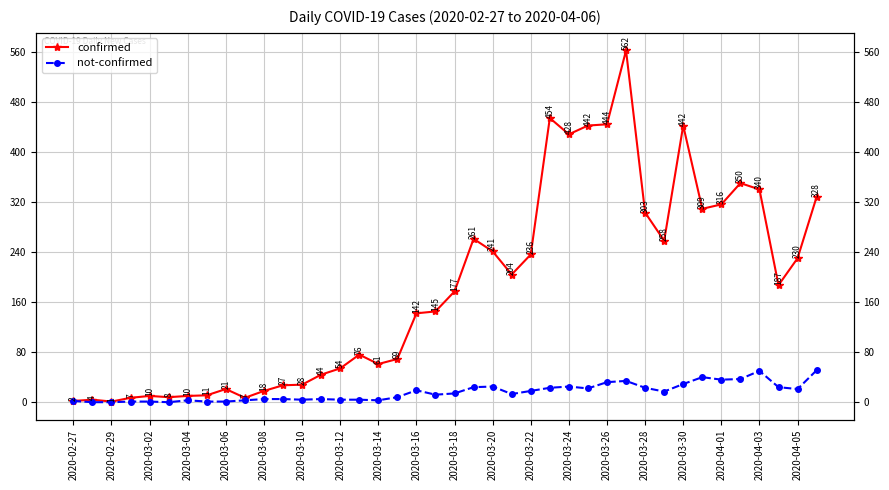

What is the difference between the maximum and second lowest values in the confirmed series?

560